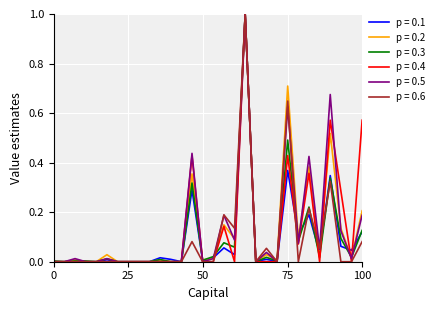

What is the maximum value shown in the chart?

1.0